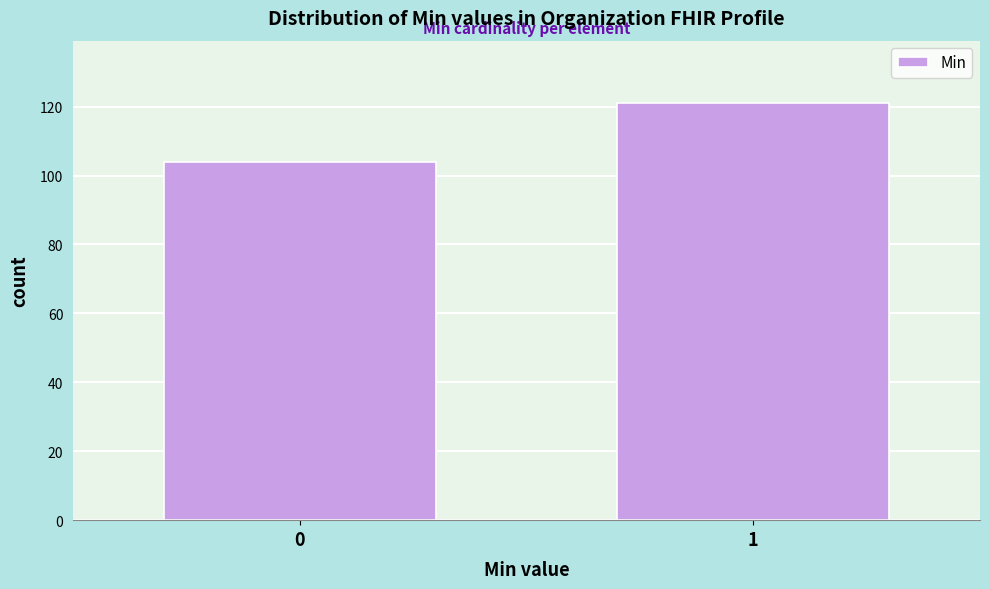

Reading right to left, what are all the values shown in this chart?

121	104